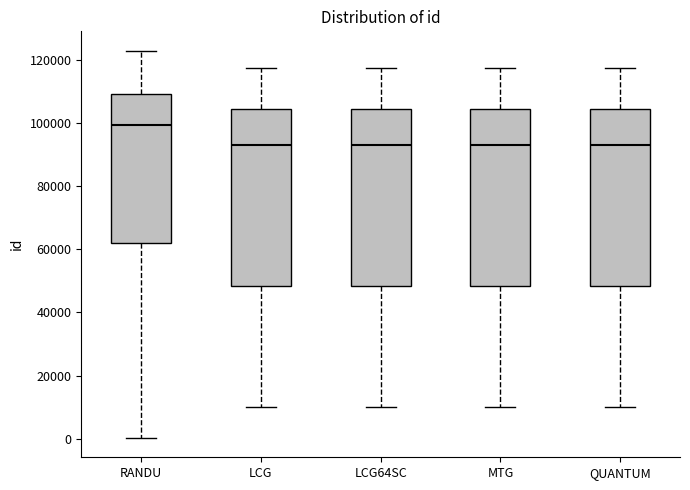

Which box's median line is the highest?

RANDU